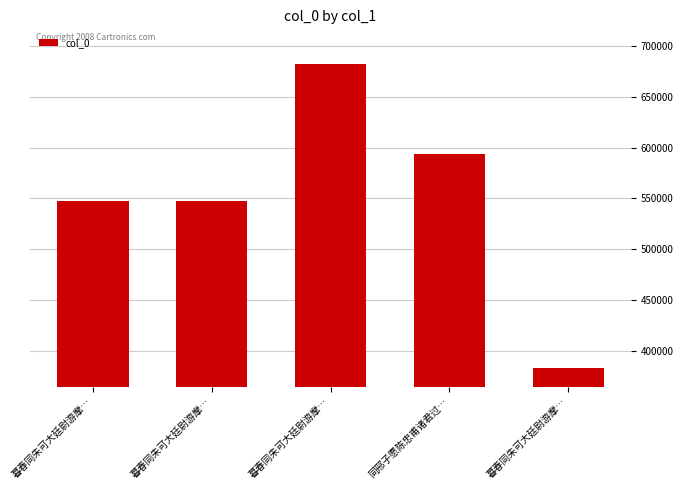

What is the label of the 2nd bar from the right?

同邢子愿陈忠甫诸君过…